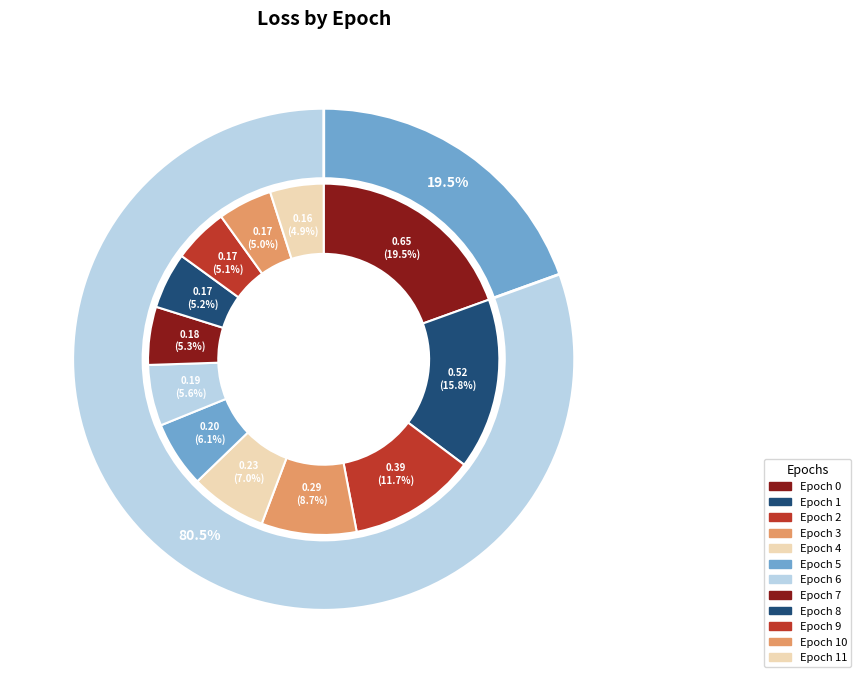

Is there any slice that represents more than half of the pie?

No